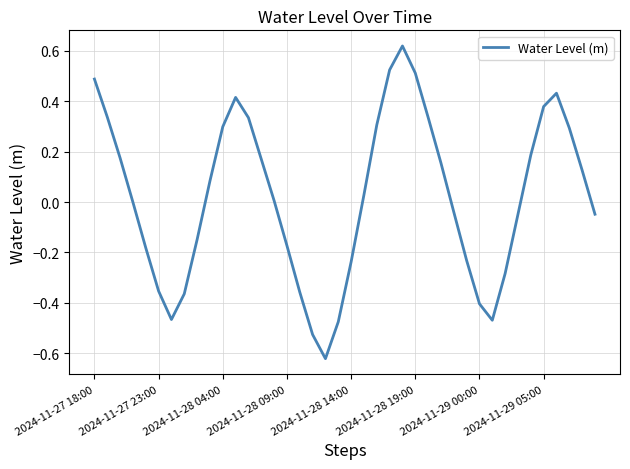

List the labels in order of value, smallest first.

18, 17, 19, 31, 2024-11-29 00:00, 30, 2024-11-29 05:00, 16, 2024-11-28 19:00, 32, 20, 29, 2024-11-28 14:00, 15, 8, 33, 39, 28, 2024-11-28 09:00, 14, 21, 9, 38, 27, 13, 2024-11-28 04:00, 34, 37, 10, 22, 12, 26, 2024-11-27 23:00, 35, 11, 36, 2024-11-27 18:00, 25, 23, 24